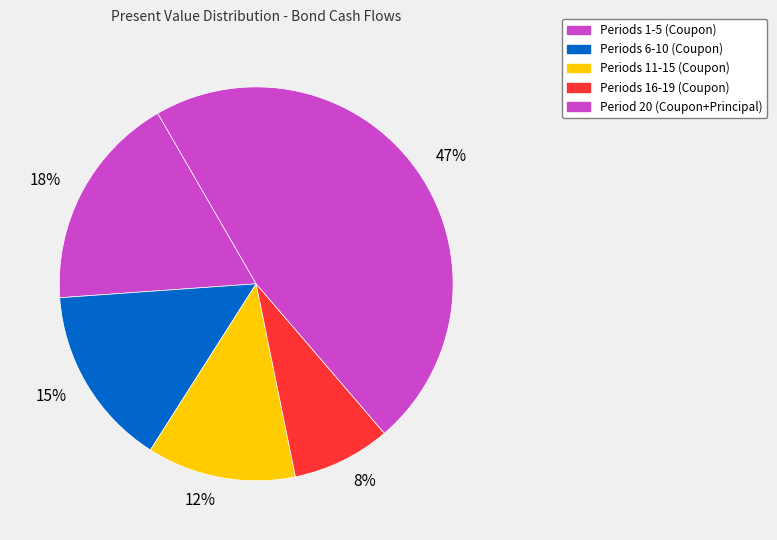

To the nearest percent, what is the average slice percentage?

20%